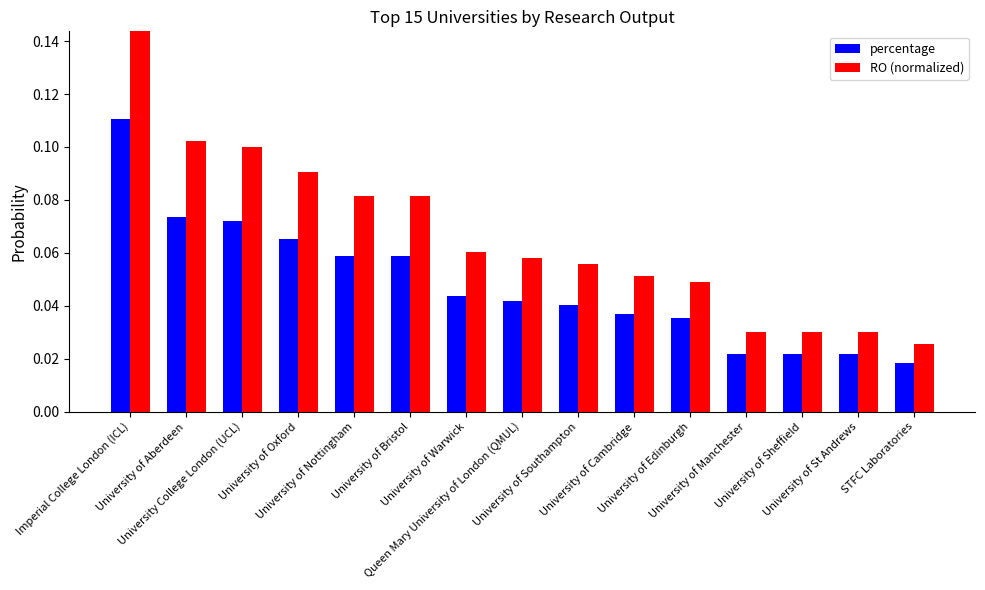

Rank the categories by RO (normalized) value from lowest to highest.

STFC Laboratories, University of Manchester, University of Sheffield, University of St Andrews, University of Edinburgh, University of Cambridge, University of Southampton, Queen Mary University of London (QMUL), University of Warwick, University of Nottingham, University of Bristol, University of Oxford, University College London (UCL), University of Aberdeen, Imperial College London (ICL)